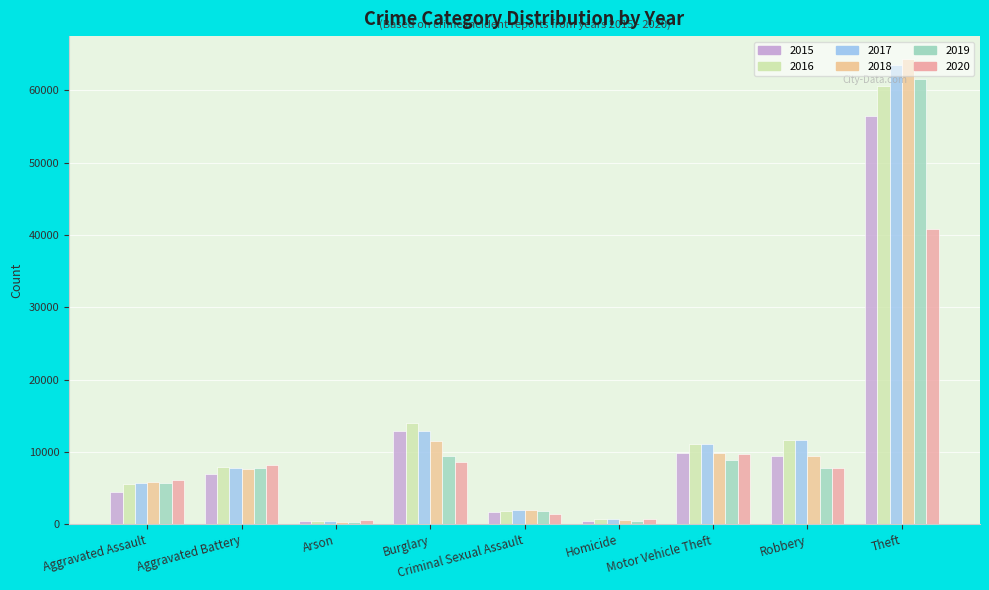

How many categories are shown in the chart?

9